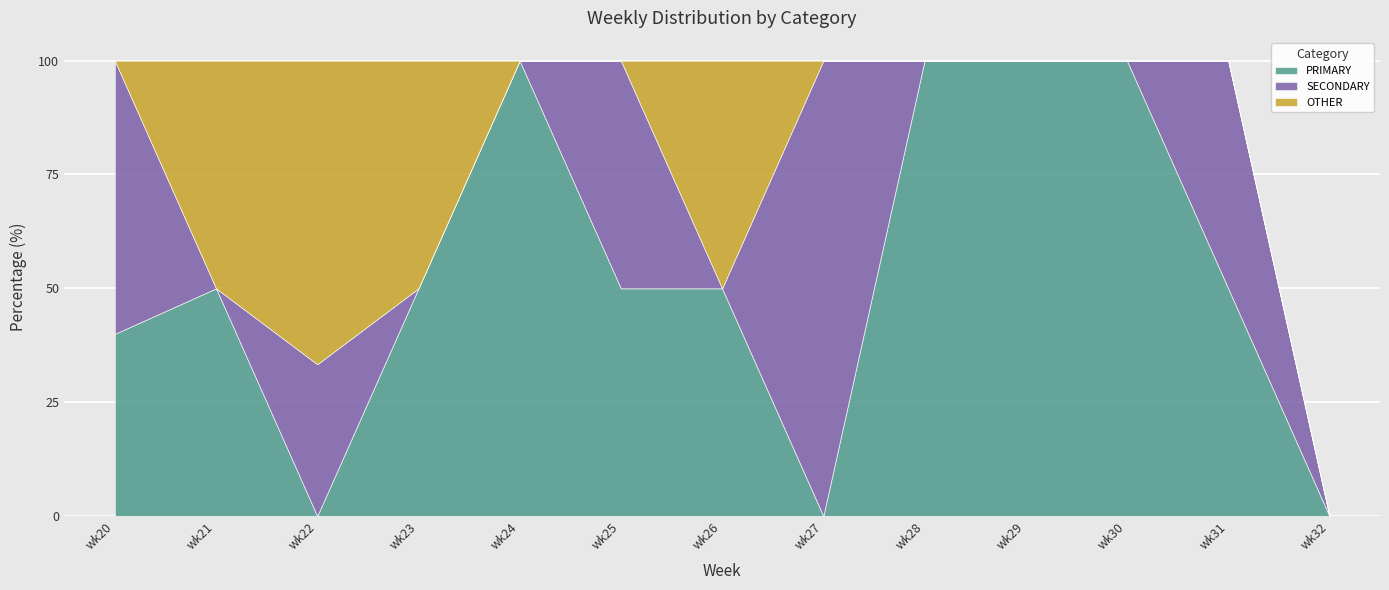

True or false: PRIMARY has a value of 0.0 at wk22.

True